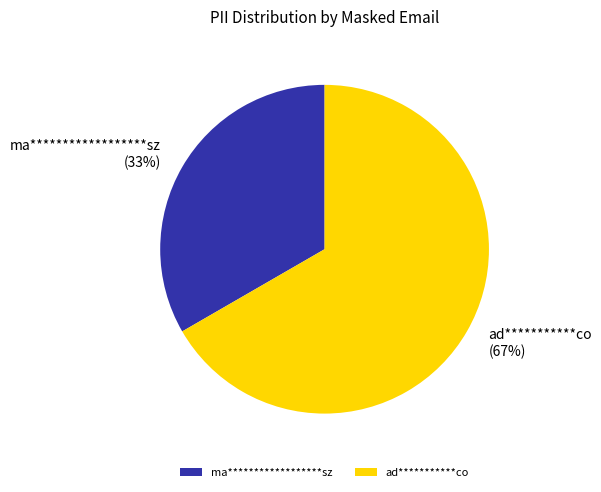

Which has a higher value, ad***********co or ma******************sz?

ad***********co